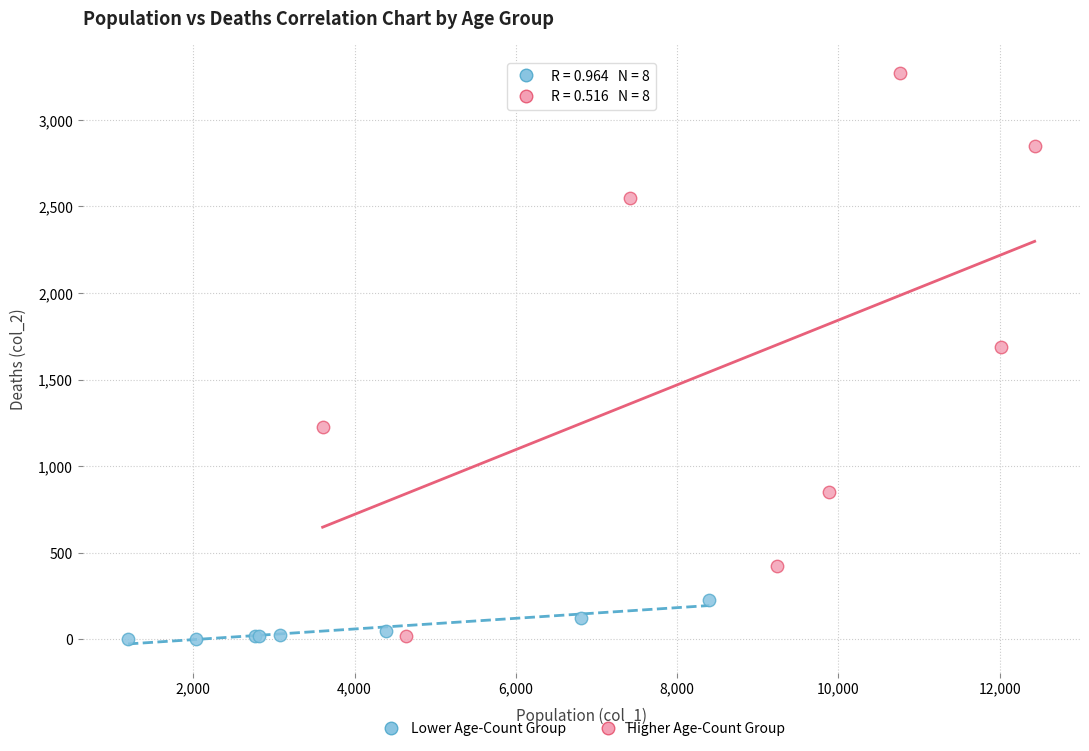

Which series has the largest Y range (max minus min)?

Higher Age-Count Group